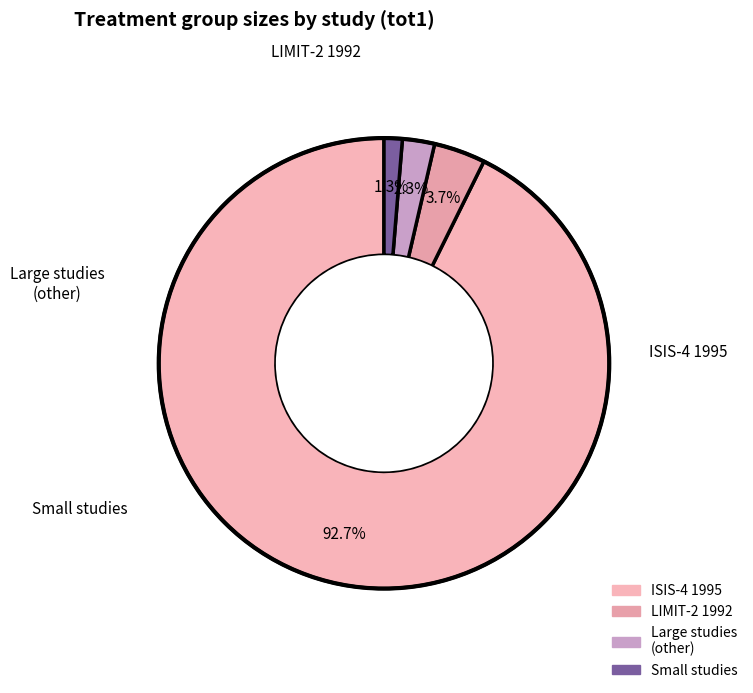

To the nearest percent, what is the difference between the largest and smallest slice percentages?

91%